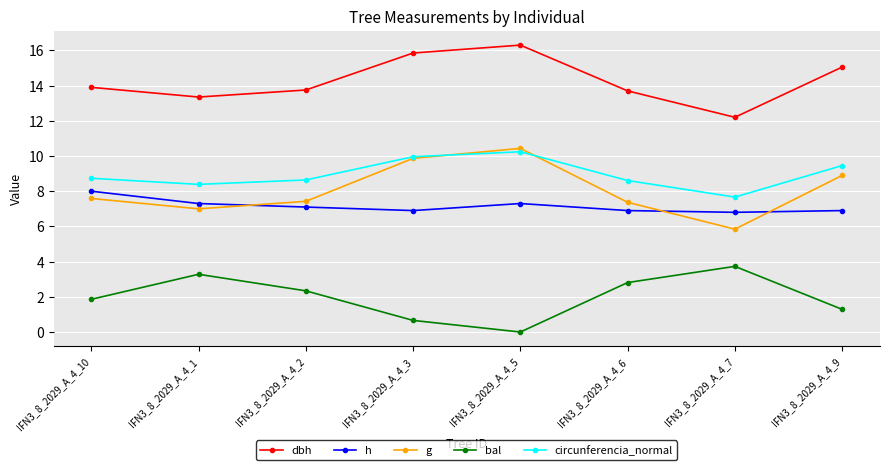

True or false: dbh and g cross at least once.

False